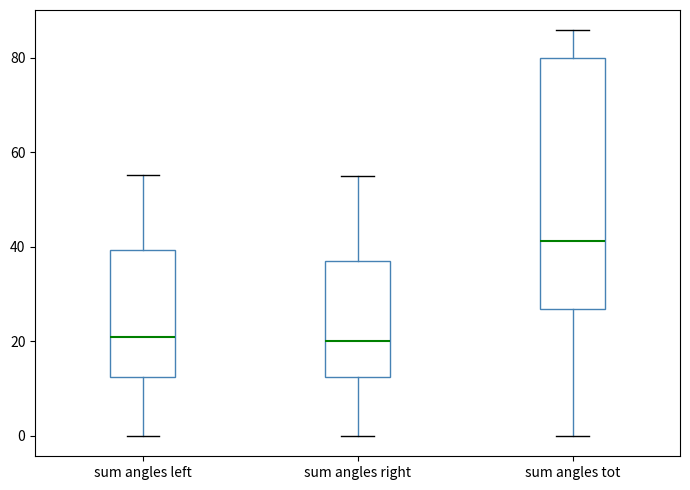

Reading left to right, transcribe this box plot: for each box, give where its median line is, the range the box spans, and where its two whiskers end, as read against the y-axis. The values are not printed on the chart, so give them approximately, as read against the axis.

sum angles left: median 20, box 12 to 40, whiskers 0 to 56
sum angles right: median 20, box 12 to 36, whiskers 0 to 54
sum angles tot: median 42, box 26 to 80, whiskers 0 to 86